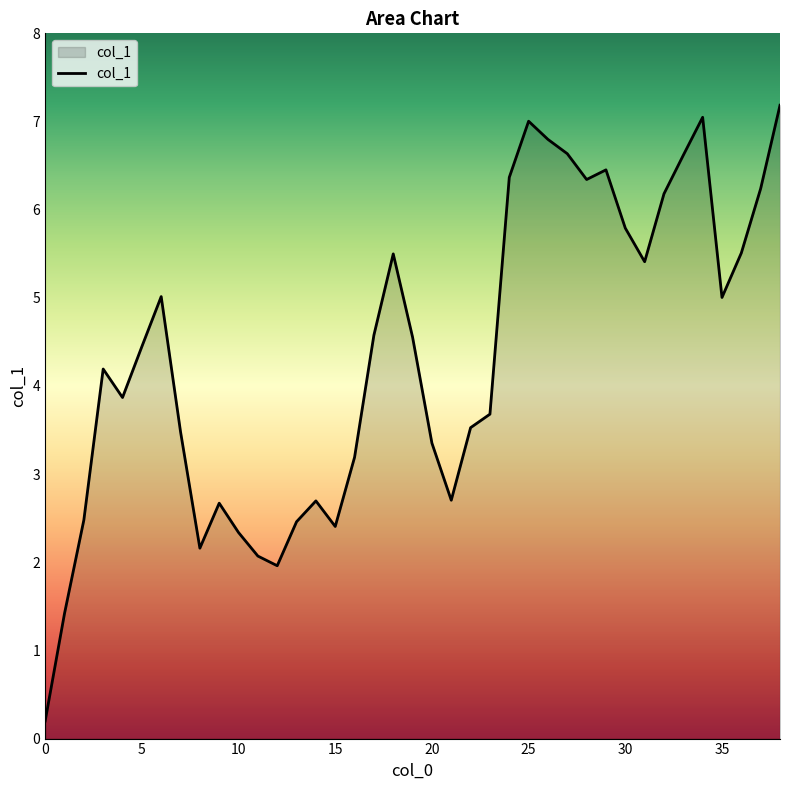

What is the maximum value shown in the chart?

7.2